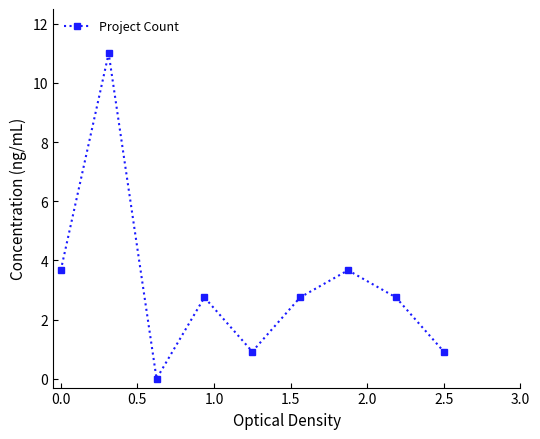

How many lines are shown in the chart?

1